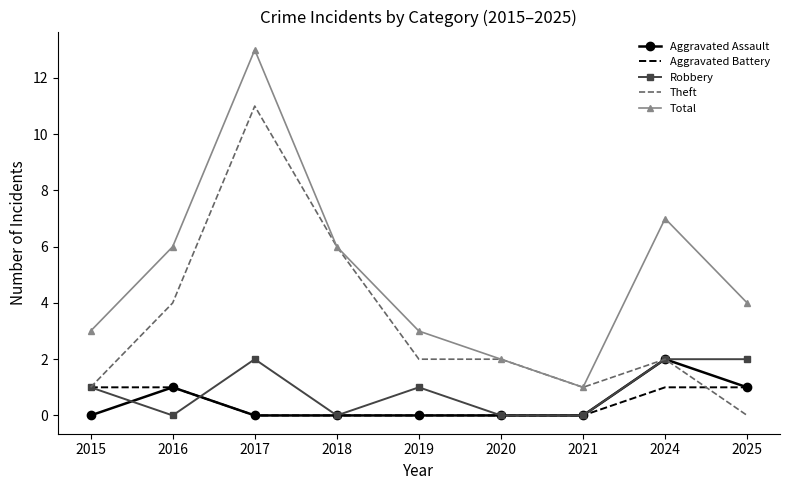

True or false: Robbery and Total cross at least once.

False